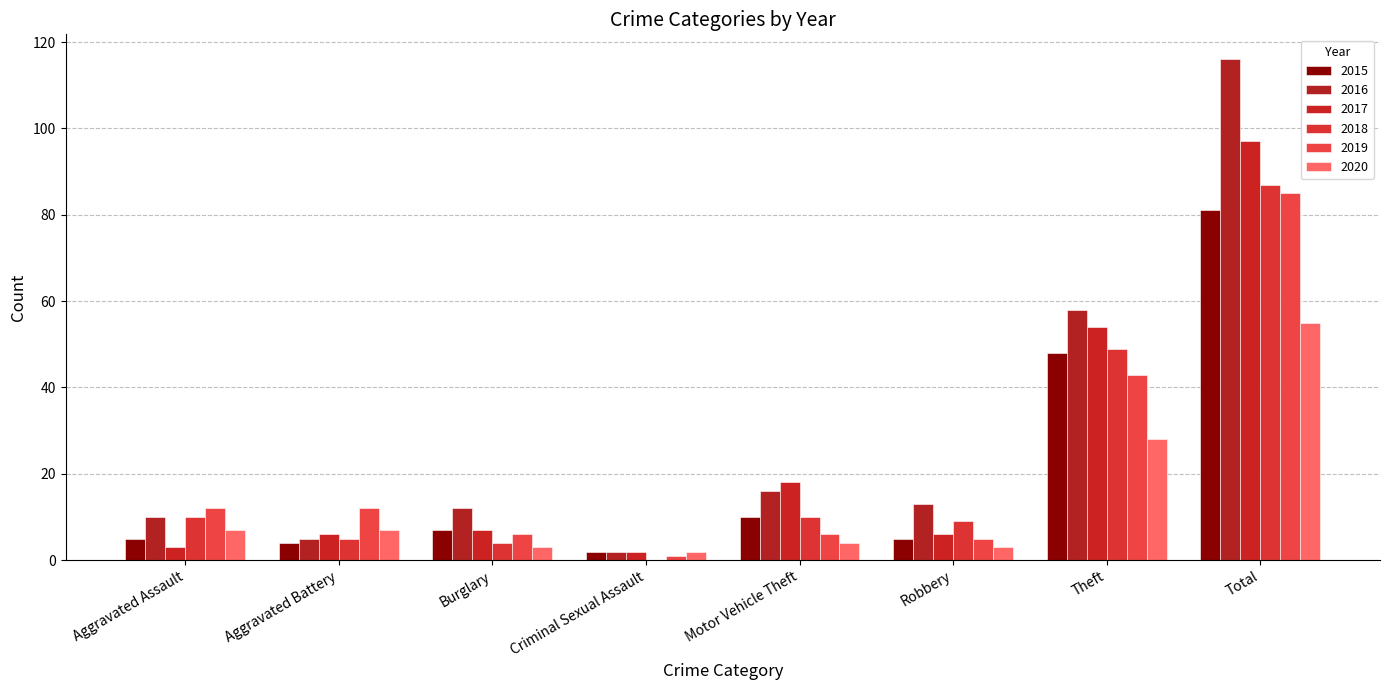

Are the bars grouped side by side (vs. stacked)?

Yes